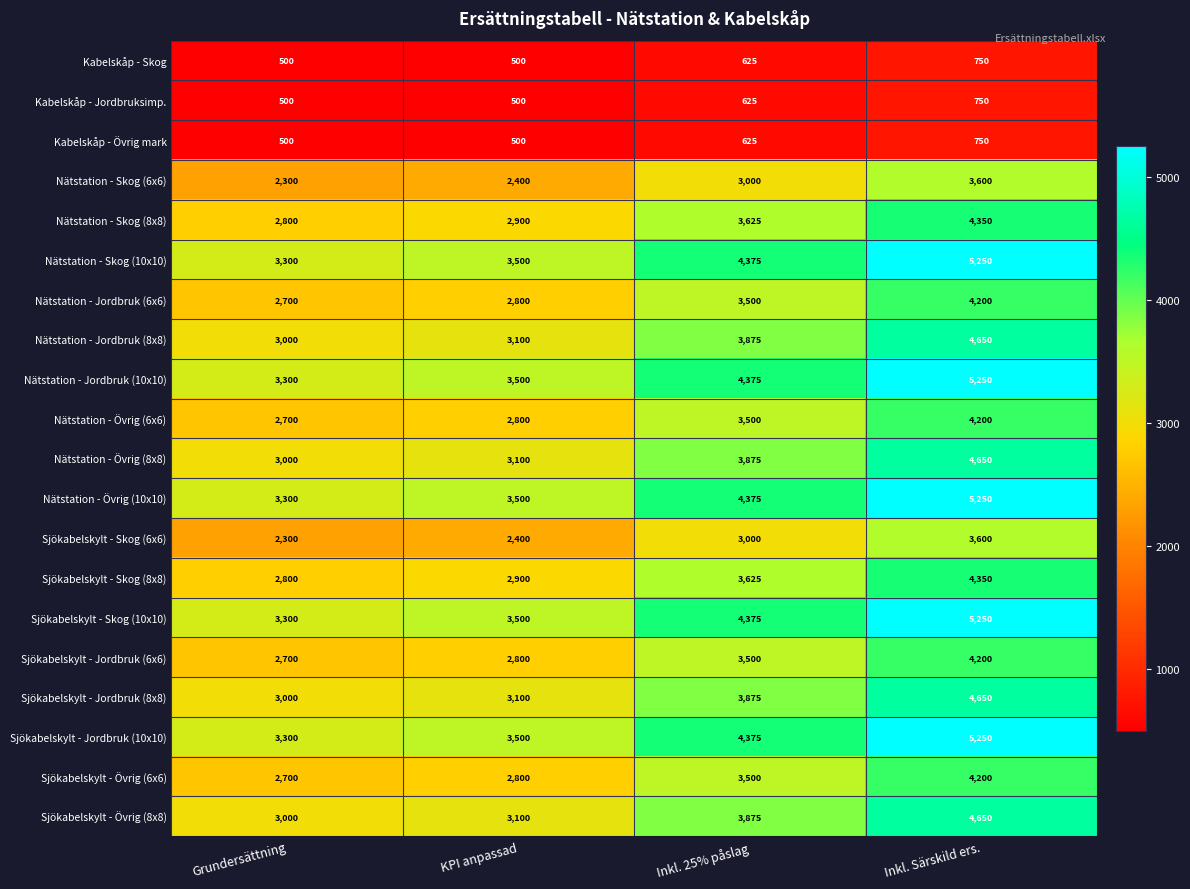

Rank the categories by Nätstation - Skog (6x6) value from highest to lowest.

Inkl. Särskild ers., Inkl. 25% påslag, KPI anpassad, Grundersättning